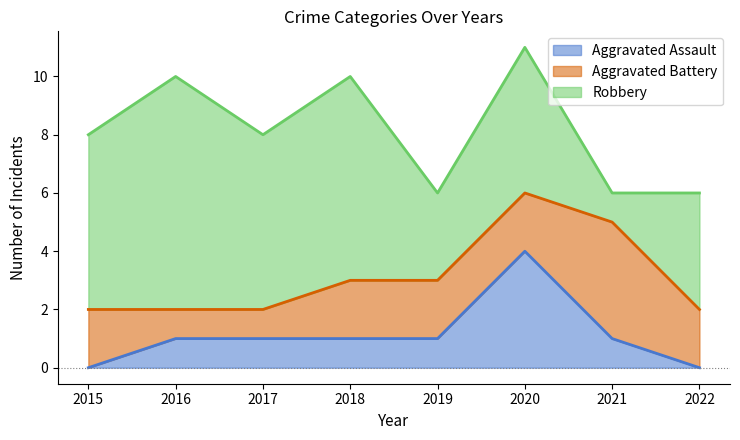

At which category is the sum across all series the highest?

2020